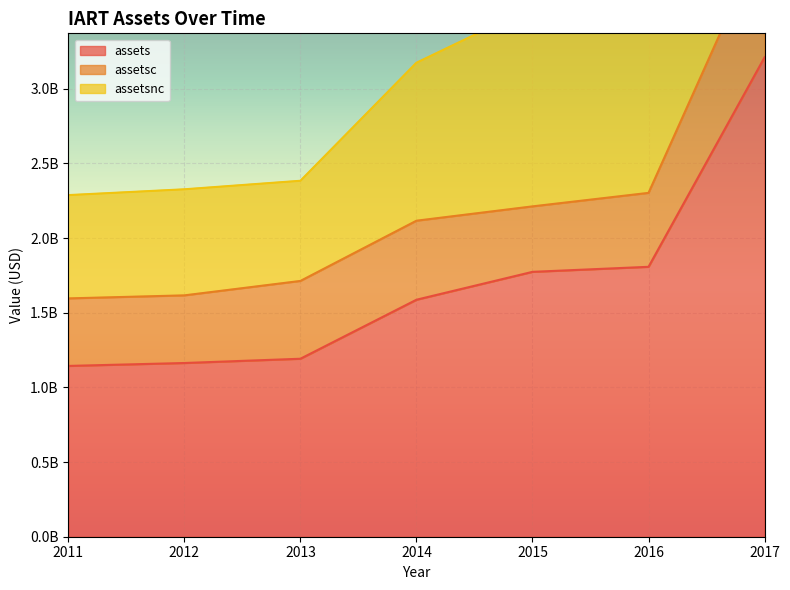

What is the difference between the maximum and minimum values in the assetsnc series?

4134296000